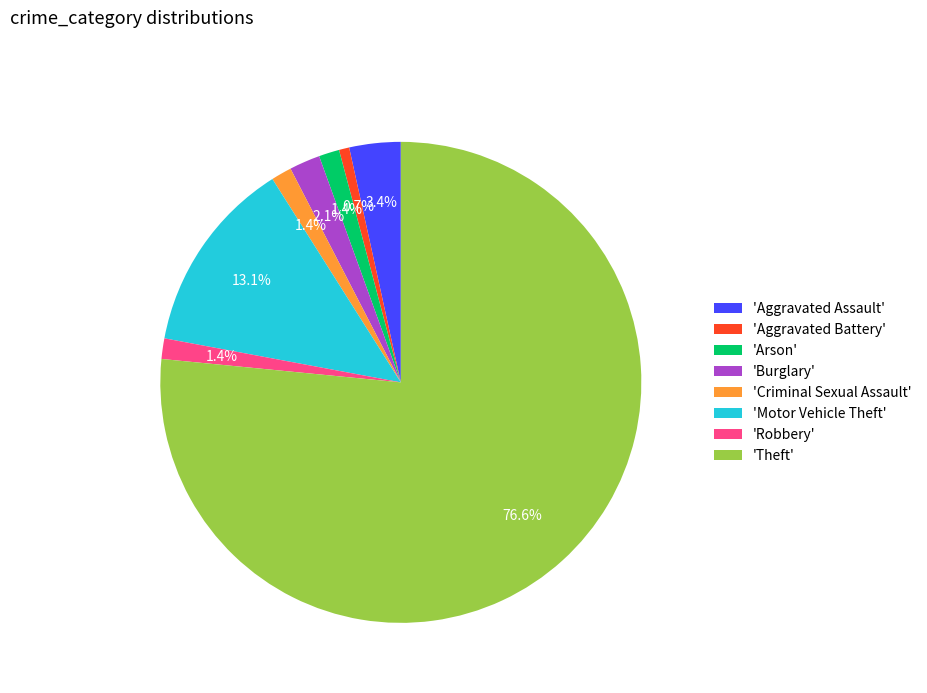

Which has a higher value, 'Theft' or 'Aggravated Battery'?

'Theft'